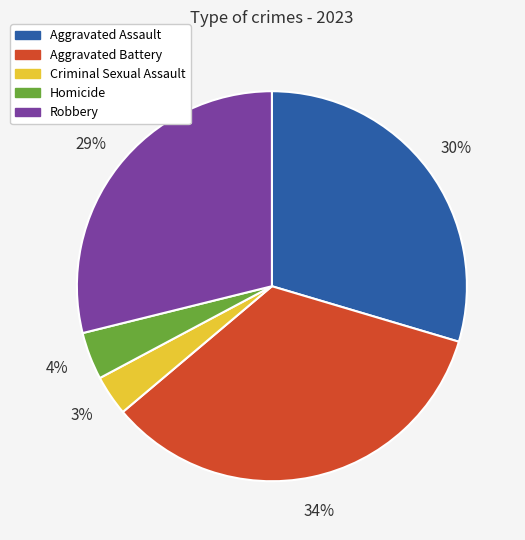

How many slices are in this pie chart?

5